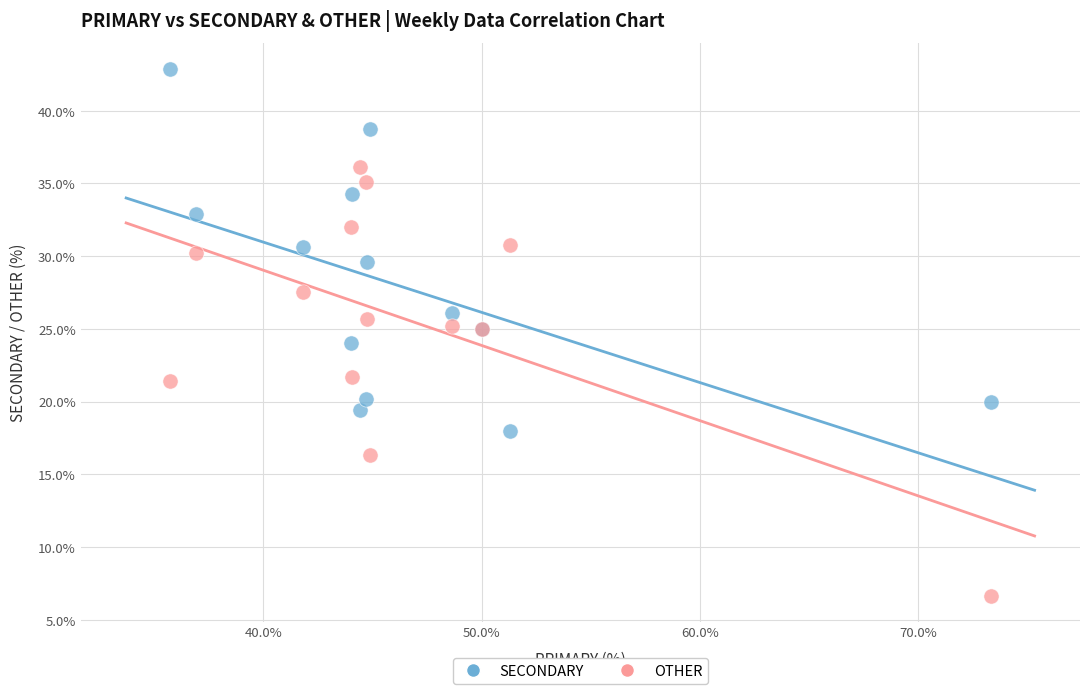

Which series reaches the minimum Y coordinate?

OTHER